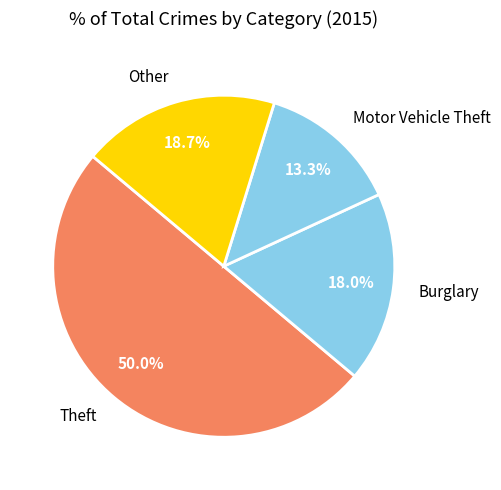

Which category accounts for the majority?

Theft